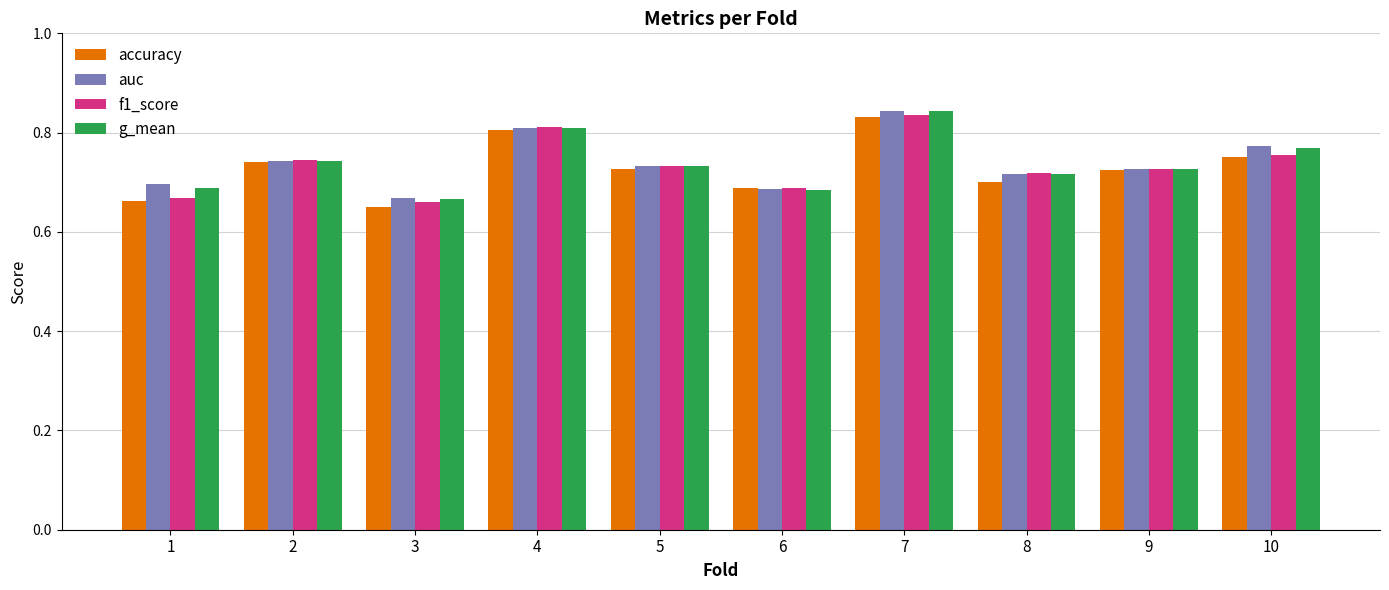

At which label does f1_score reach its peak?

7